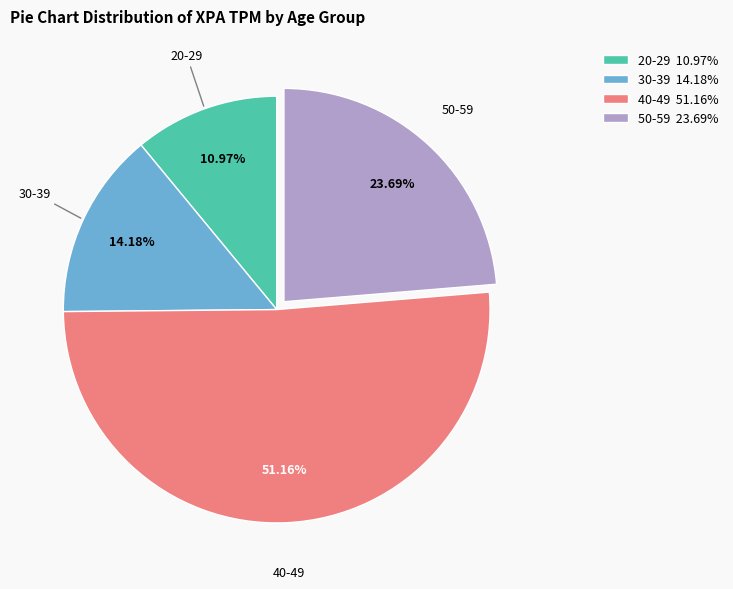

Is the sum of 30-39 and 40-49 greater than half?

Yes